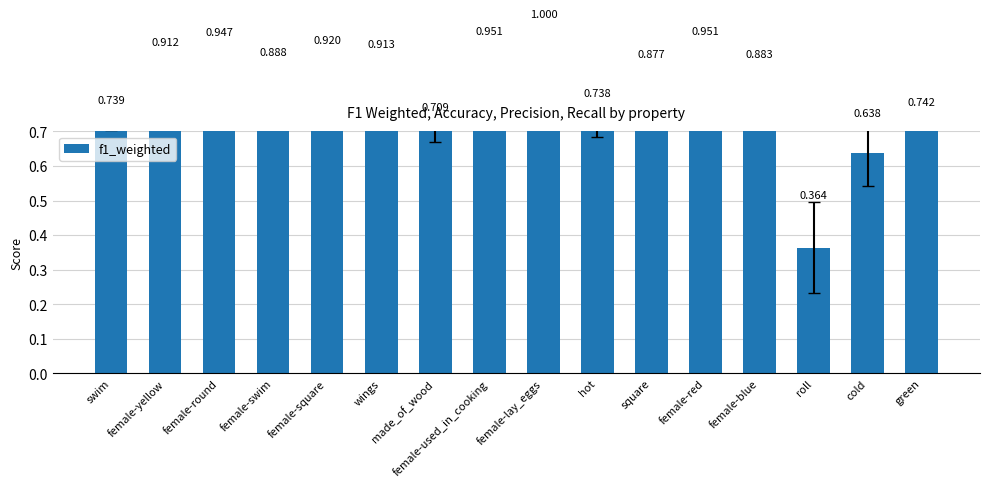

Which has a higher value, swim or female-round?

female-round